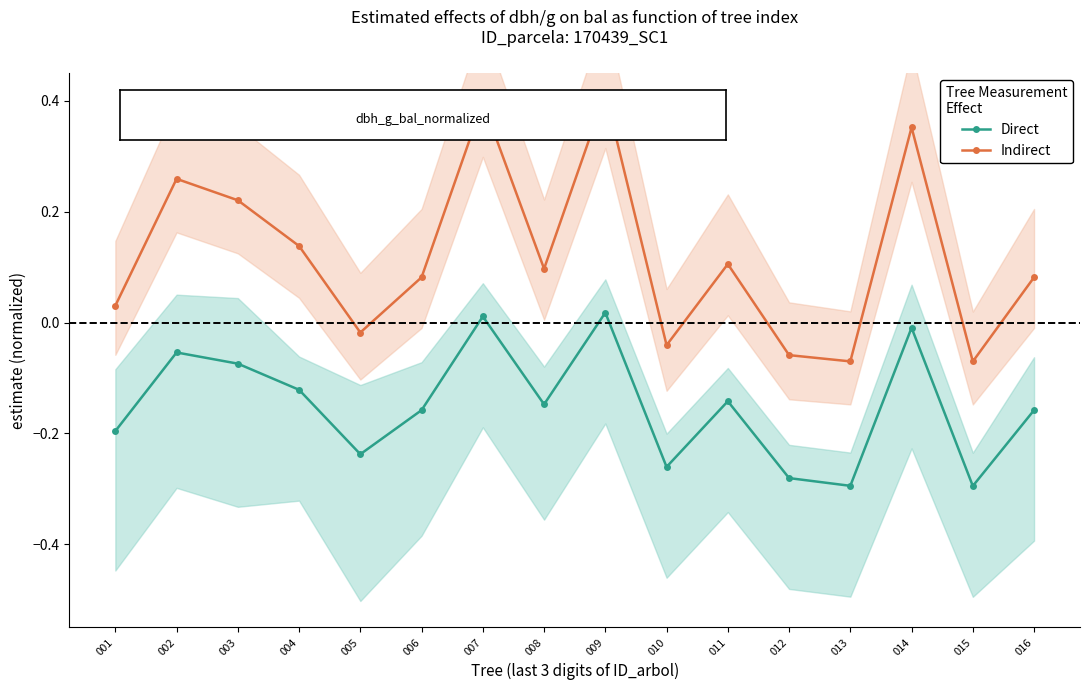

At which label does Direct reach its minimum?

015